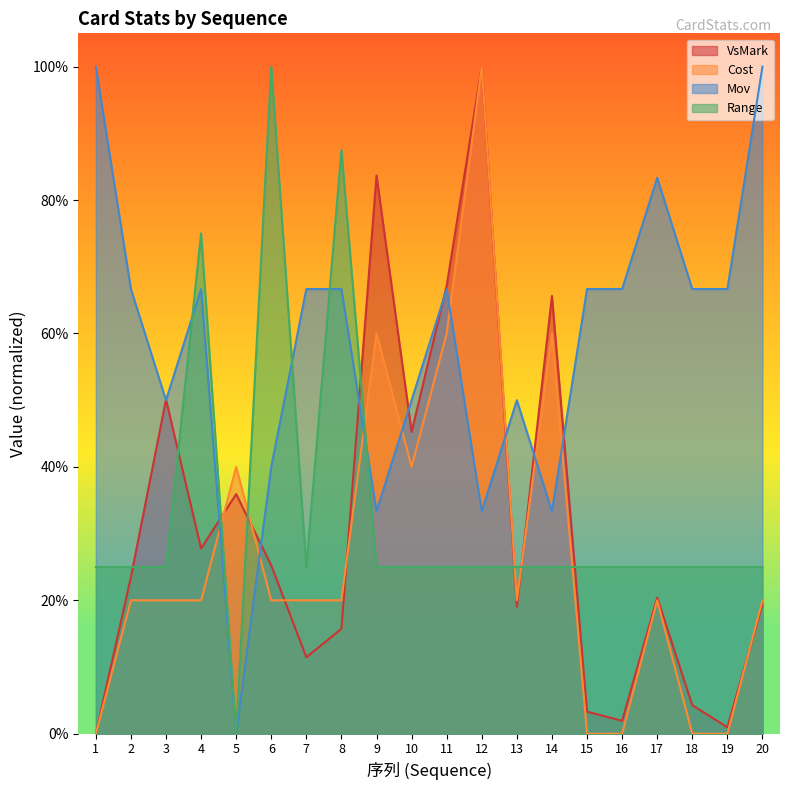

Which category has the lowest value across all series?

1